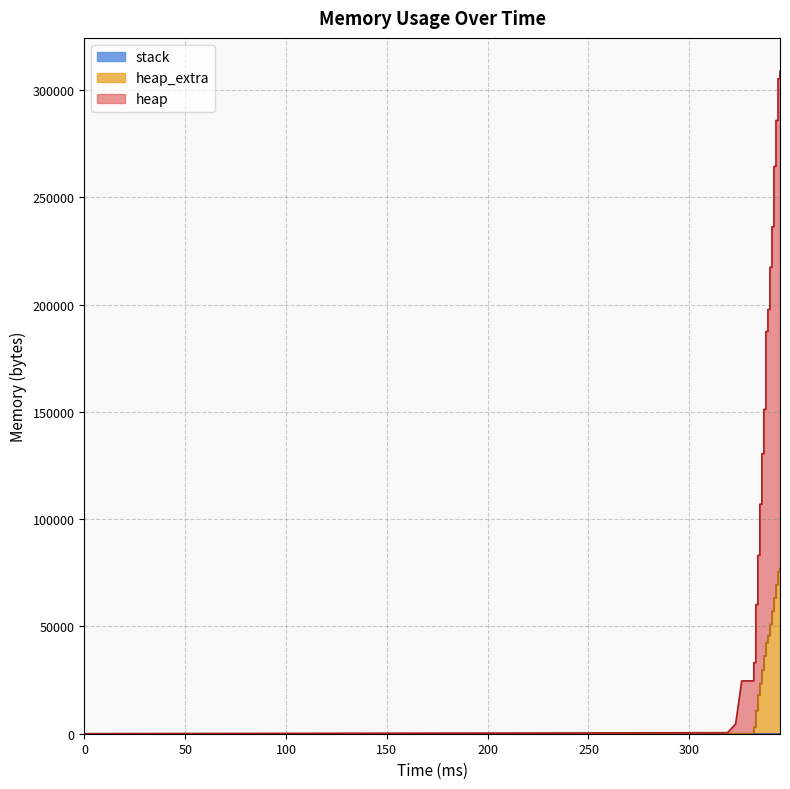

How many data points in heap_extra are less than 45756?

20